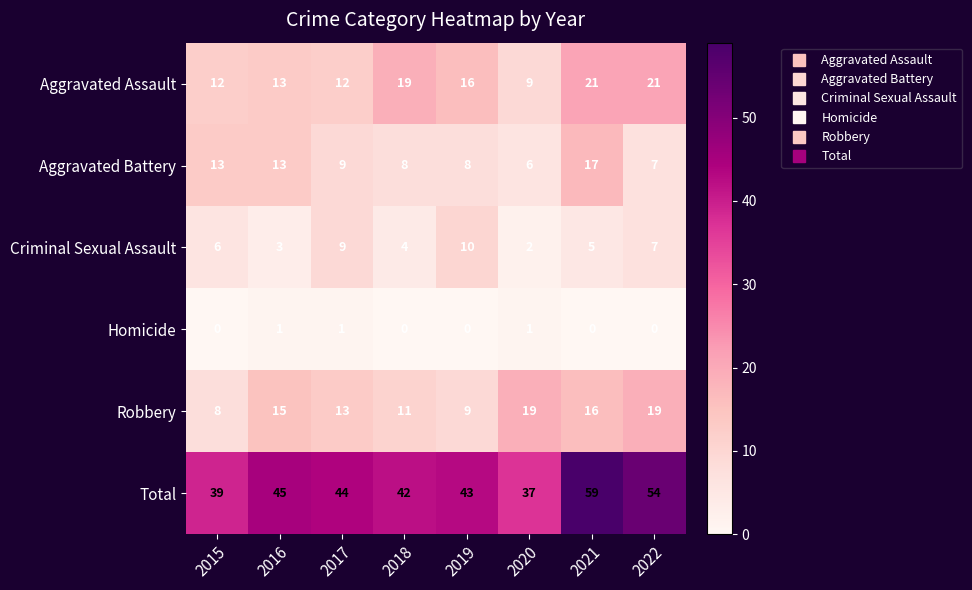

What is the sum of all Aggravated Battery values?

81